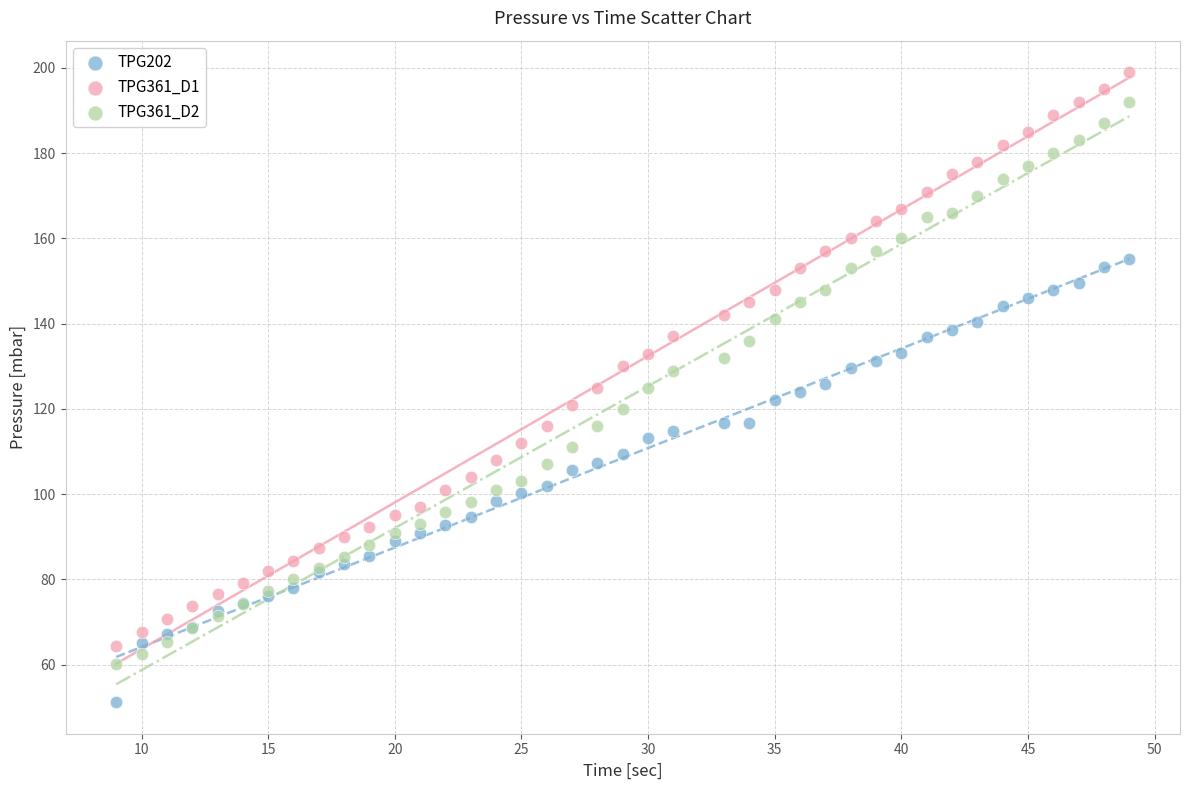

Which series has the largest Y range (max minus min)?

TPG361_D1